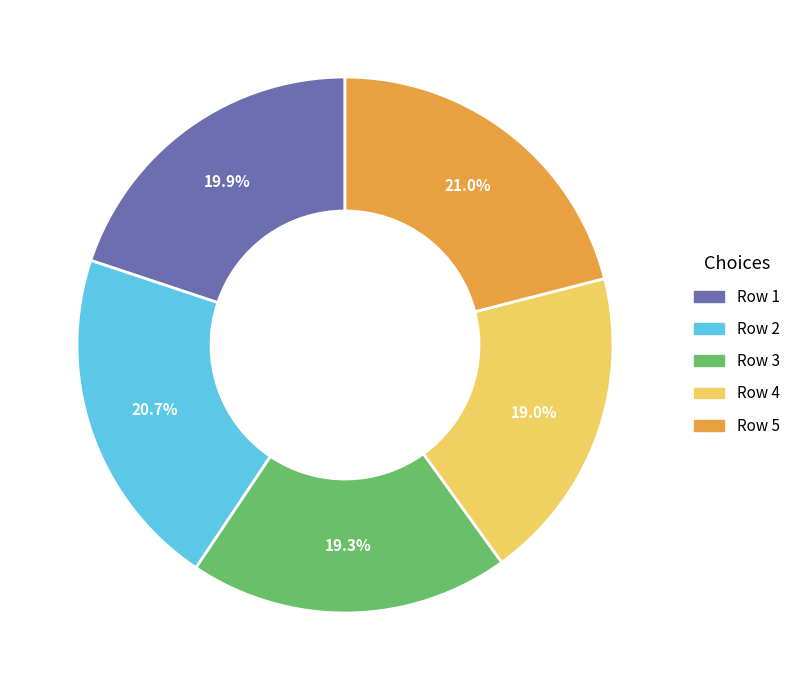

Is there any slice that represents more than half of the pie?

No